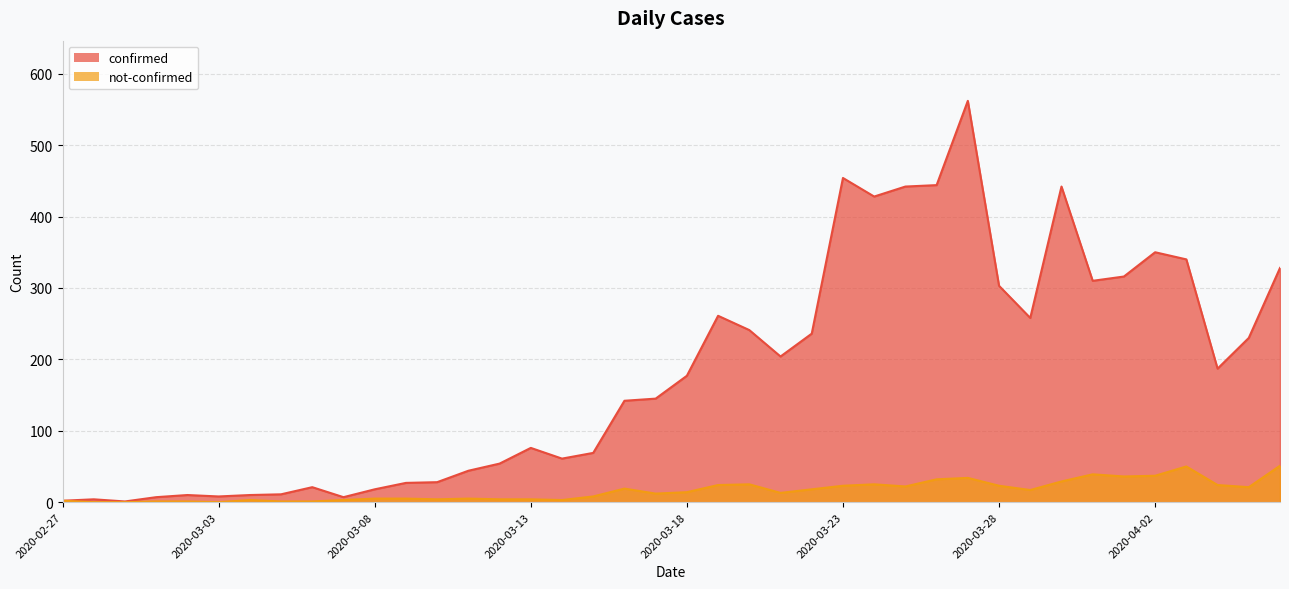

At how many categories does at least one series exceed 185?

19